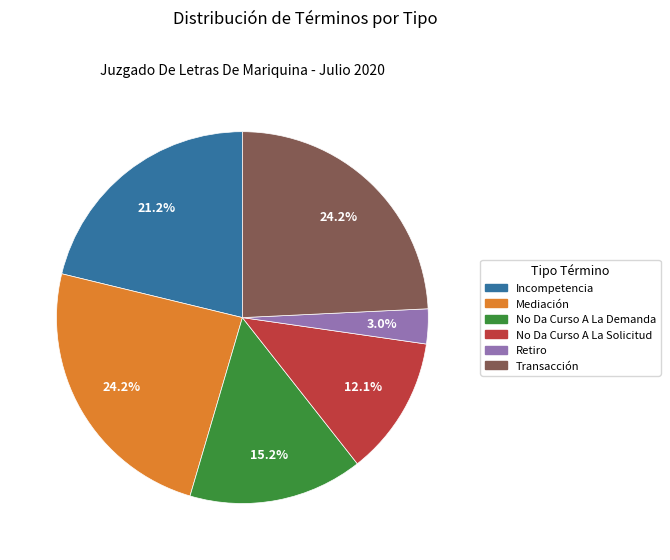

Which category has the smallest portion of the pie?

Retiro